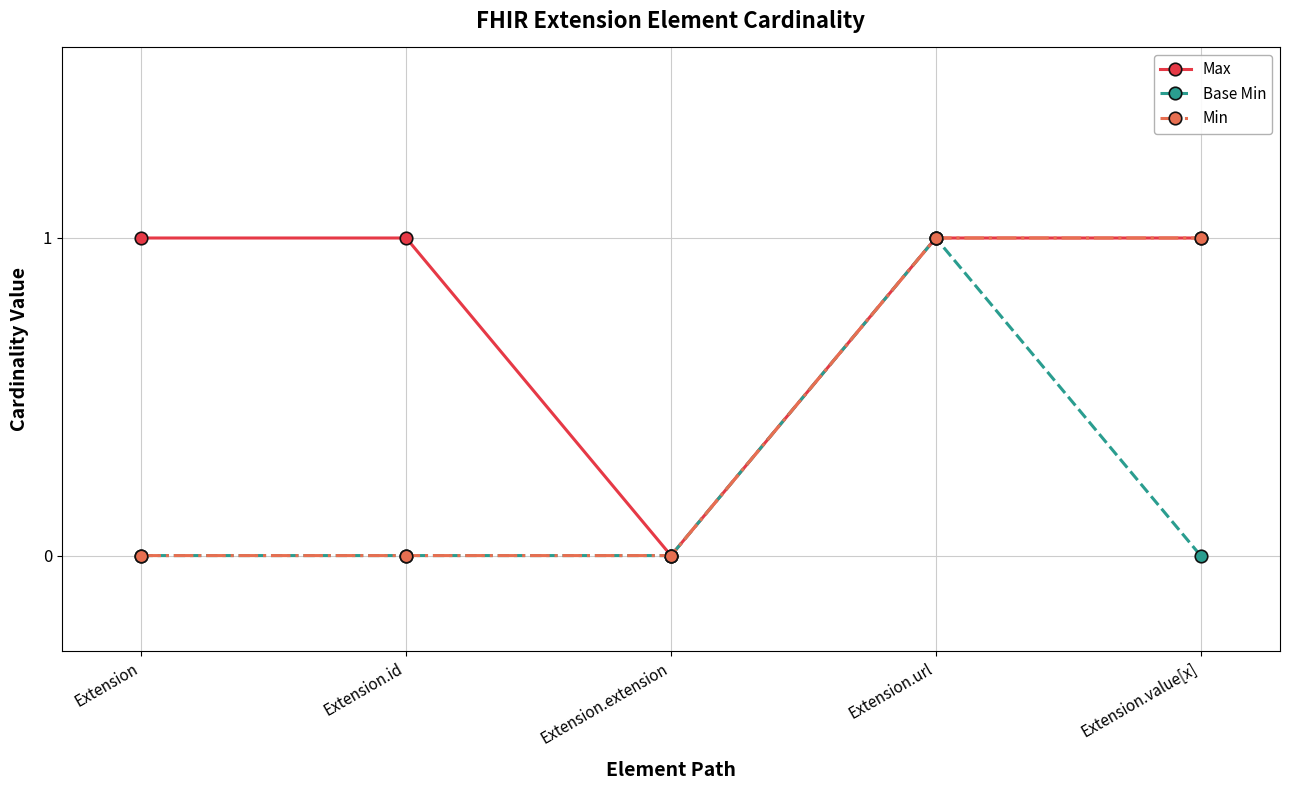

List the series in order of their overall mean, lowest first.

Base Min, Min, Max